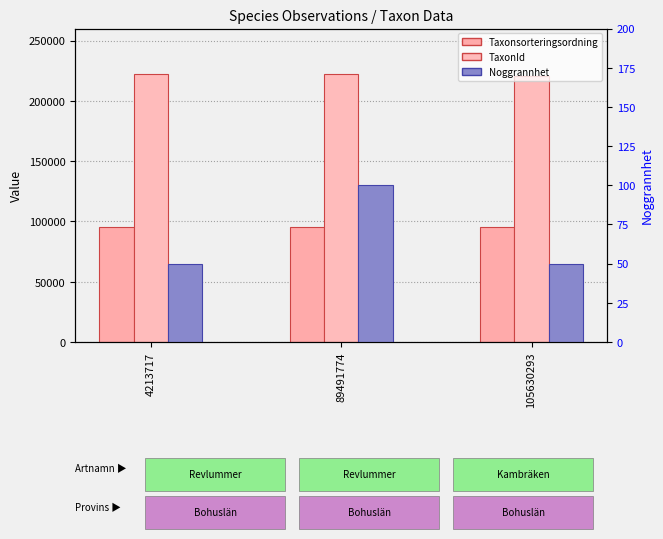

Reading right to left, list all the values displayed in this chart.

Taxonsorteringsordning: 105630293=95717	89491774=95519	4213717=95518
TaxonId: 105630293=220686	89491774=221945	4213717=221945
Noggrannhet: 105630293=50	89491774=100	4213717=50